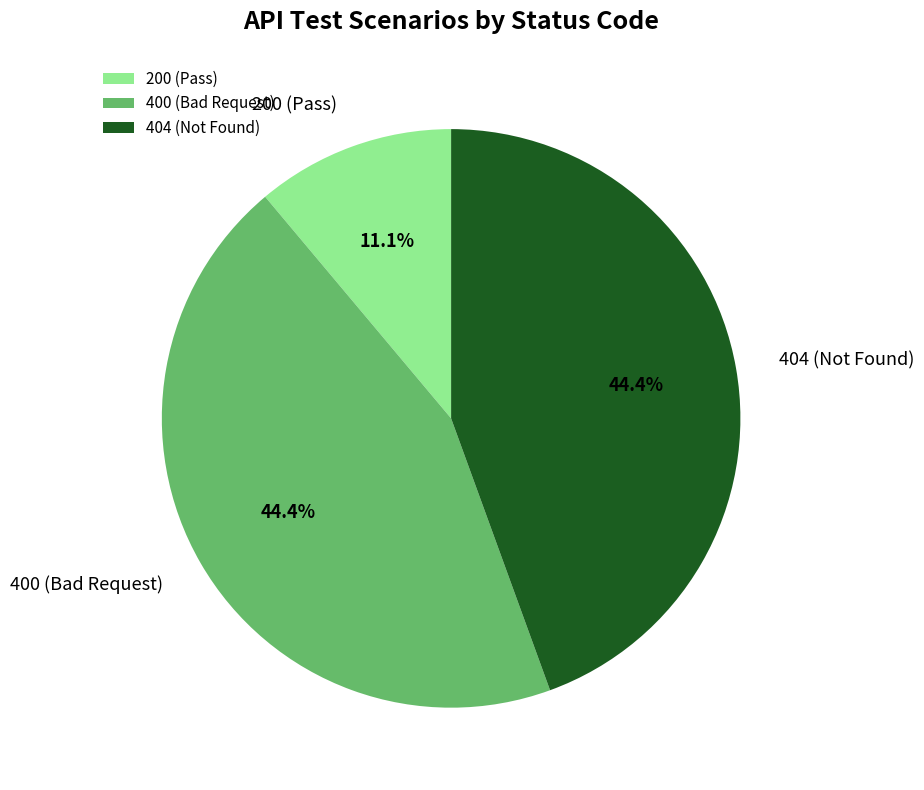

Does any single category account for the majority?

No